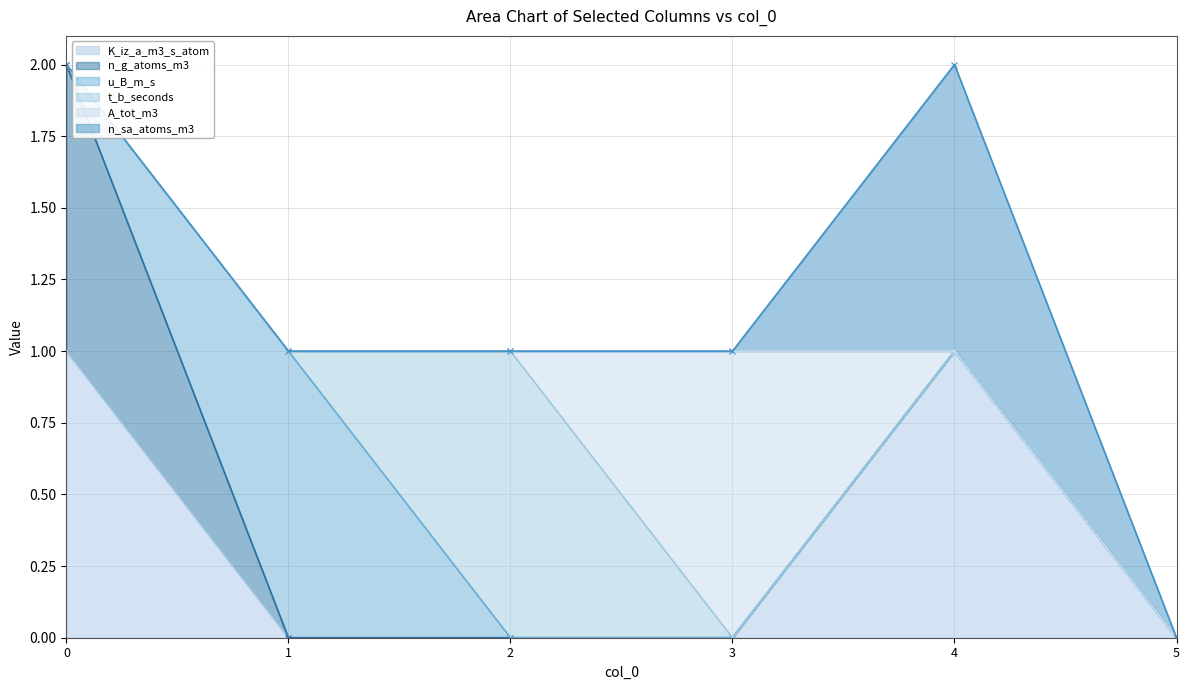

Is it true that K_iz_a_m3_s_atom equals 1 at 0?

True